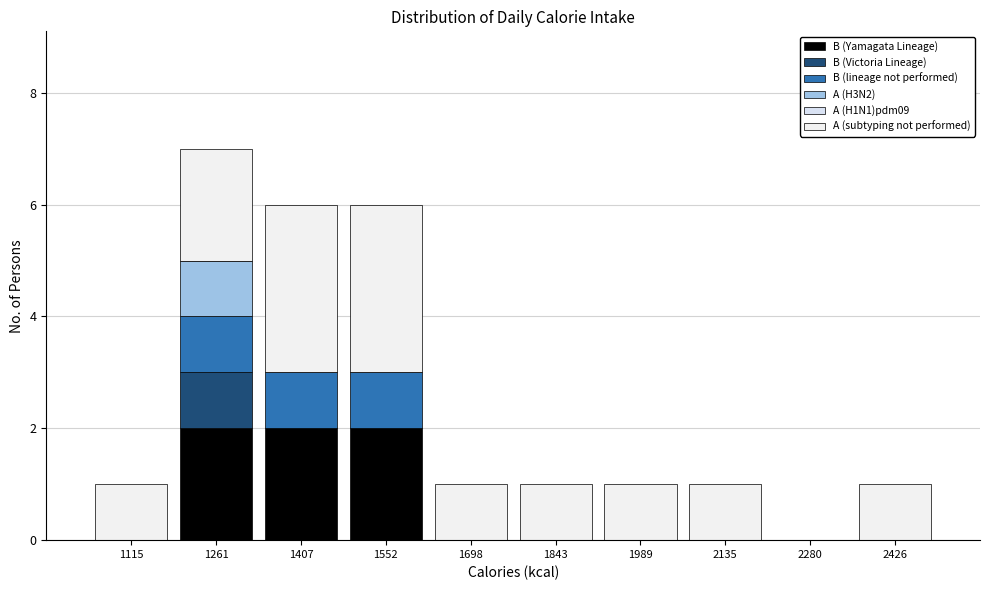

Which range on the x-axis has the tallest stacked bar (by total height)?

1180 to 1340